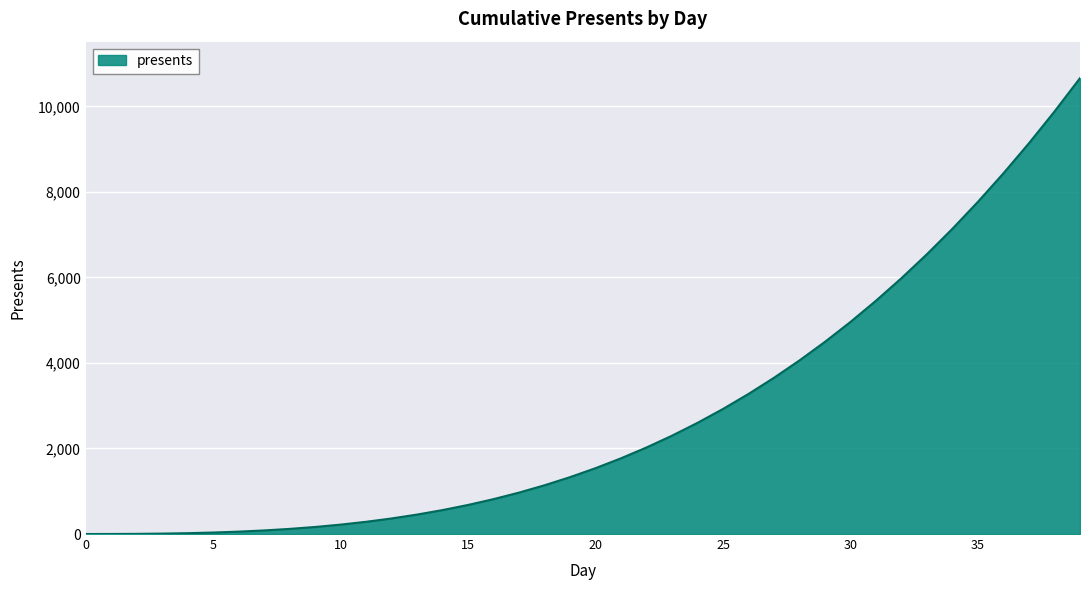

What is the maximum value shown in the chart?

10660